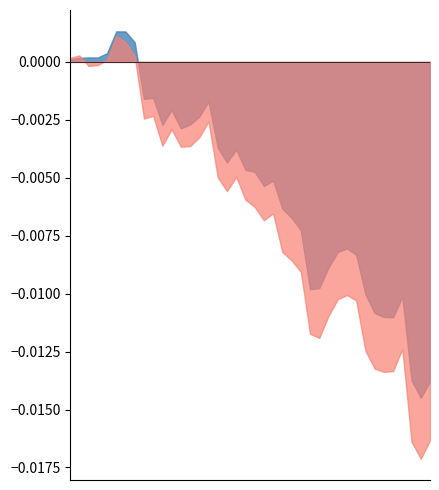

What is the label of the 10th point from the left?

9